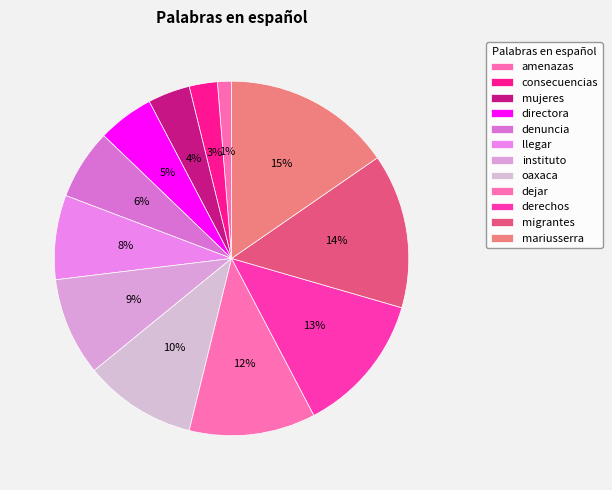

Is it true that amenazas is 13% of the pie?

False